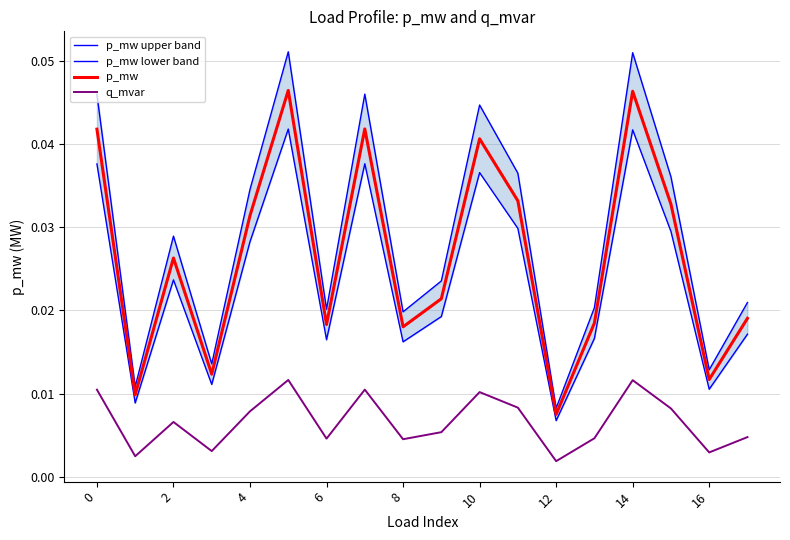

True or false: p_mw and q_mvar intersect in this chart.

False